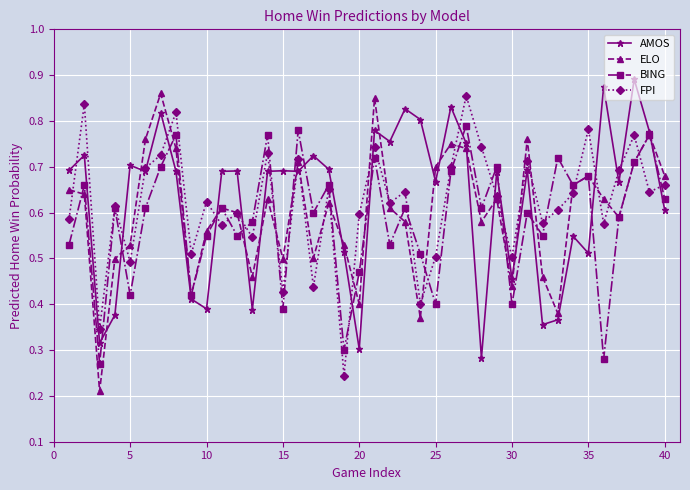

Which series has the widest spread of values?

ELO